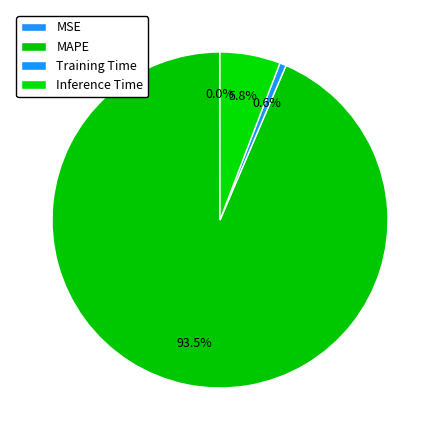

How many slices are in this pie chart?

4